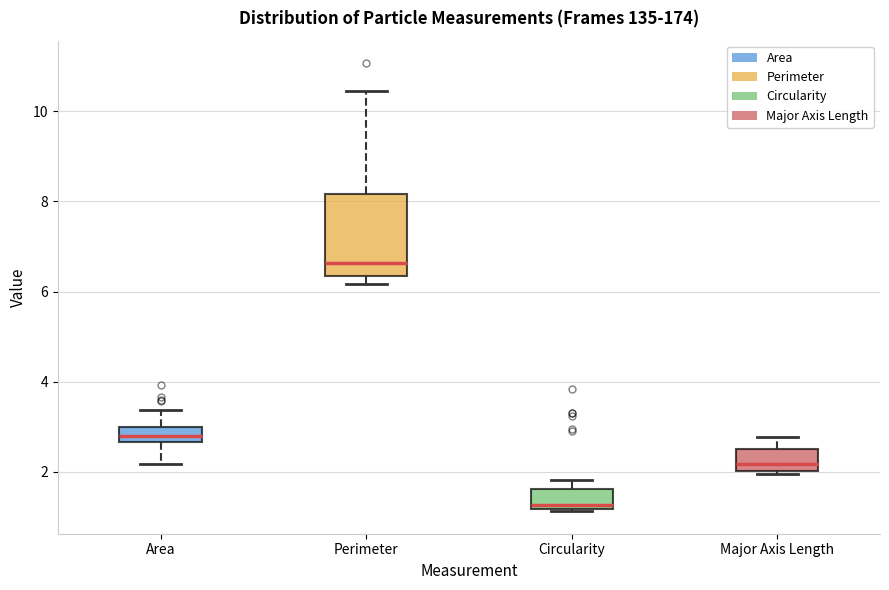

Which box has the lowest median line?

Circularity